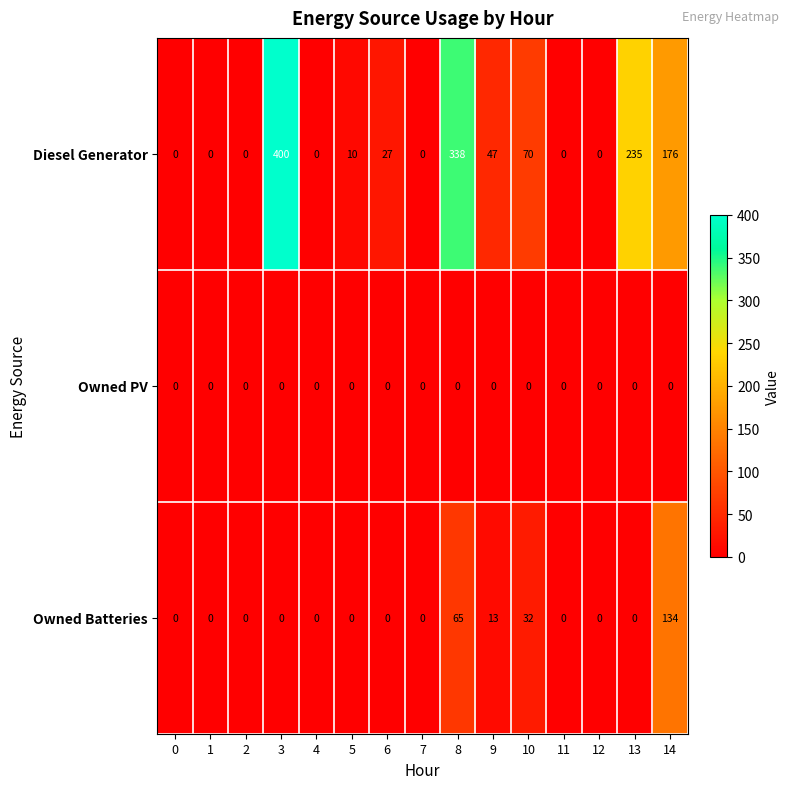

What is the difference between the maximum and minimum values in the Diesel Generator series?

400